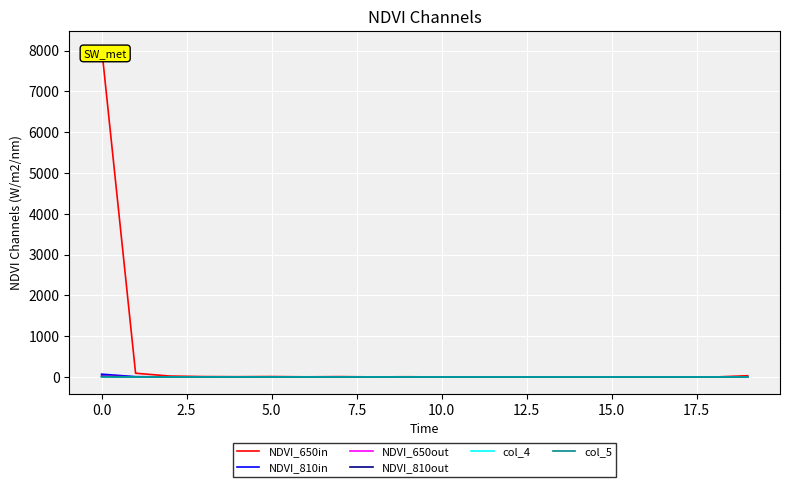

What is the label of the 19th point from the left?

18